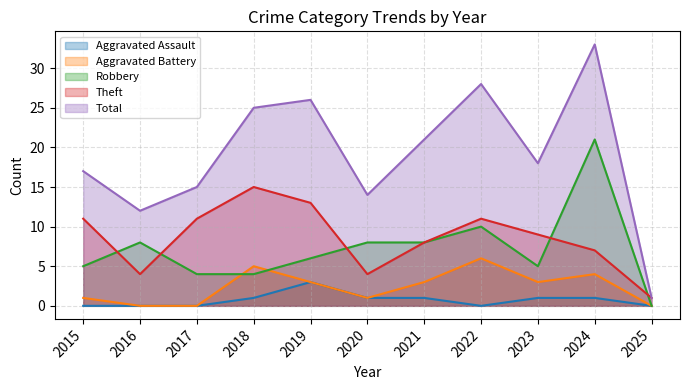

Where is the first local maximum for Aggravated Battery?

2018